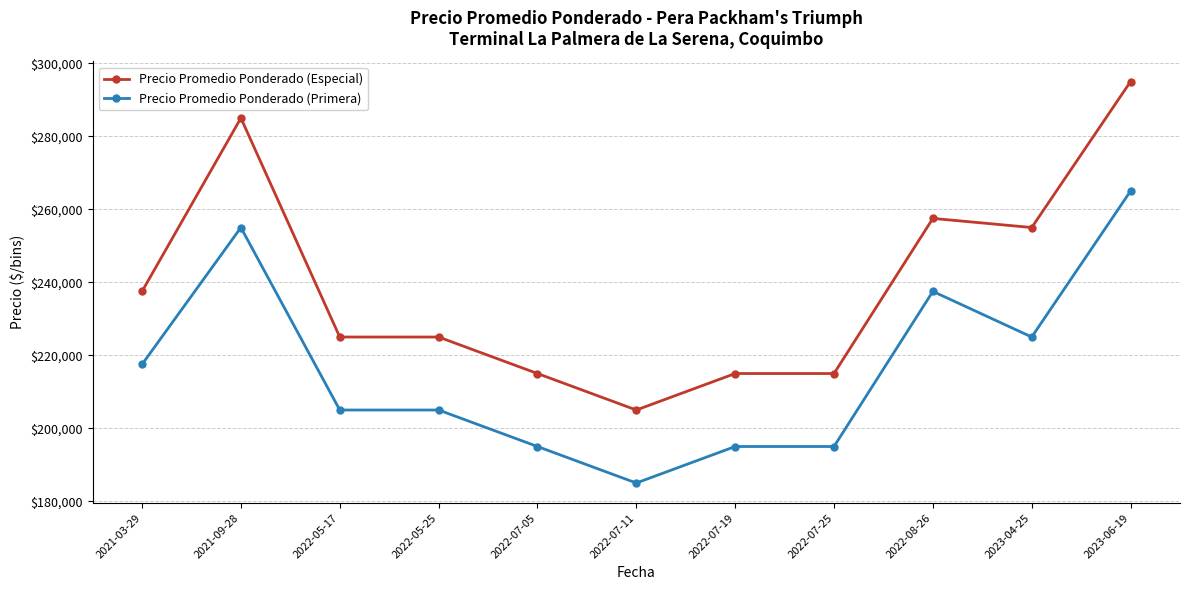

Does the chart display data point markers on the line(s)?

Yes